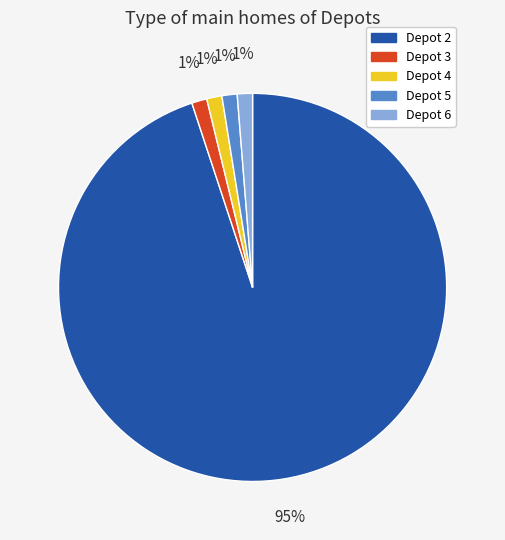

To the nearest percent, what is the average slice percentage?

20%